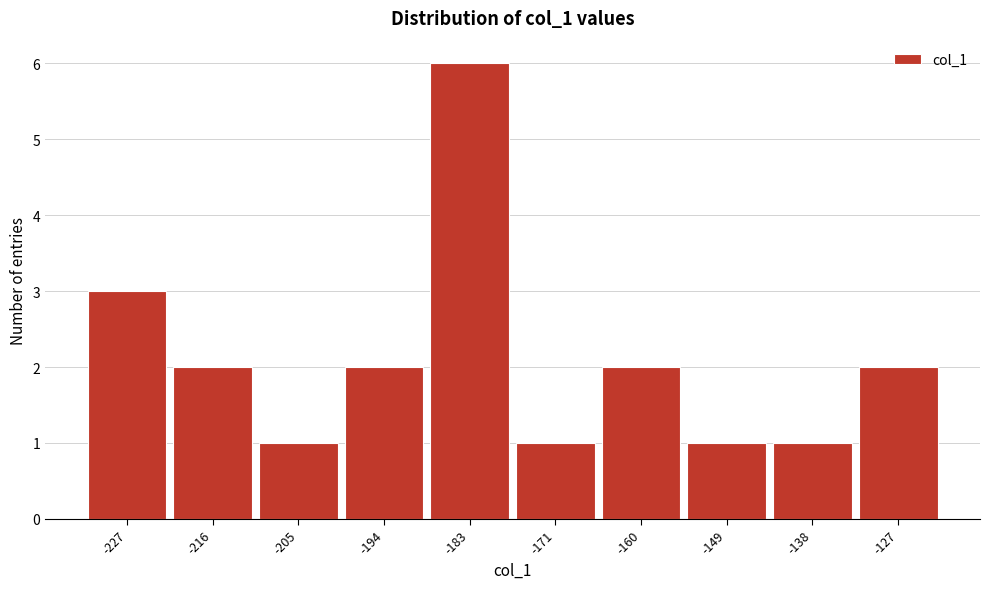

Reading left to right, list every bar in this chart as the range it spans on the x-axis followed by its height. Neither the bar edges nor the heights are printed on the chart, so give them approximately, as read against the axes.

-232 to -222: 3
-222 to -210: 2
-210 to -200: 1
-200 to -188: 2
-188 to -176: 6
-176 to -166: 1
-166 to -154: 2
-154 to -144: 1
-144 to -132: 1
-132 to -122: 2